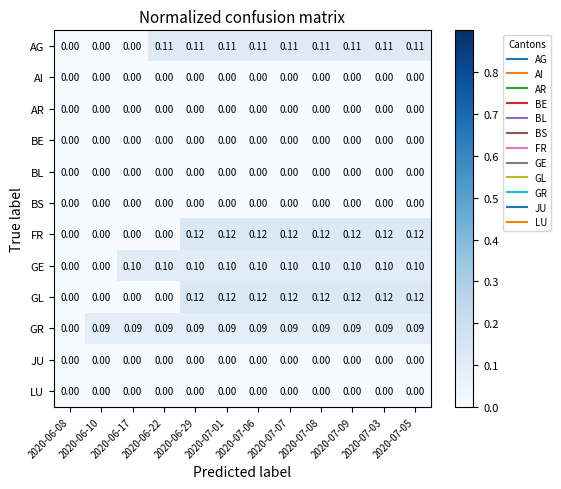

Count the number of data series in this chart.

12